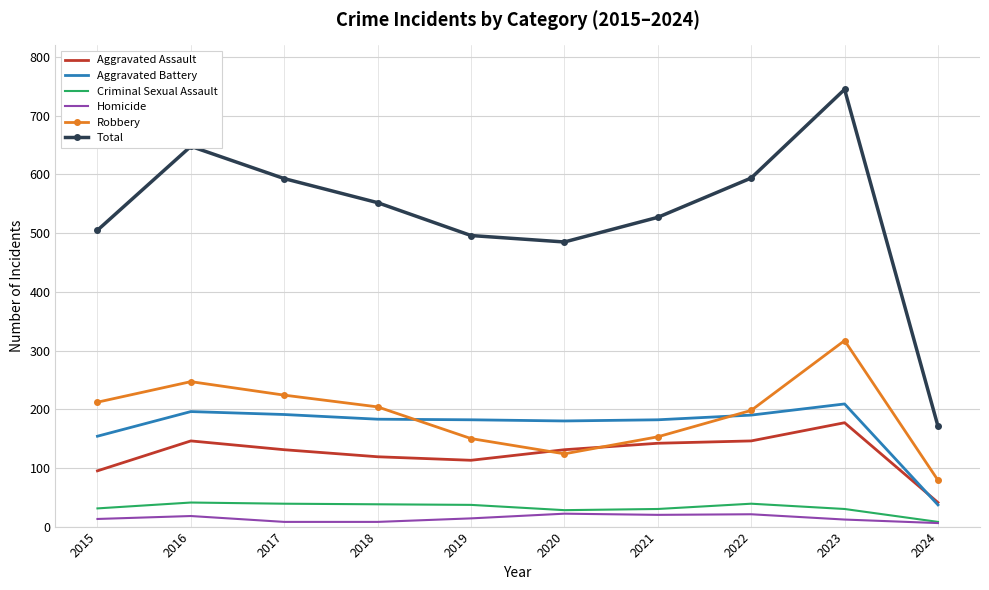

The value of Aggravated Battery at 2017 is 191. True or false?

True